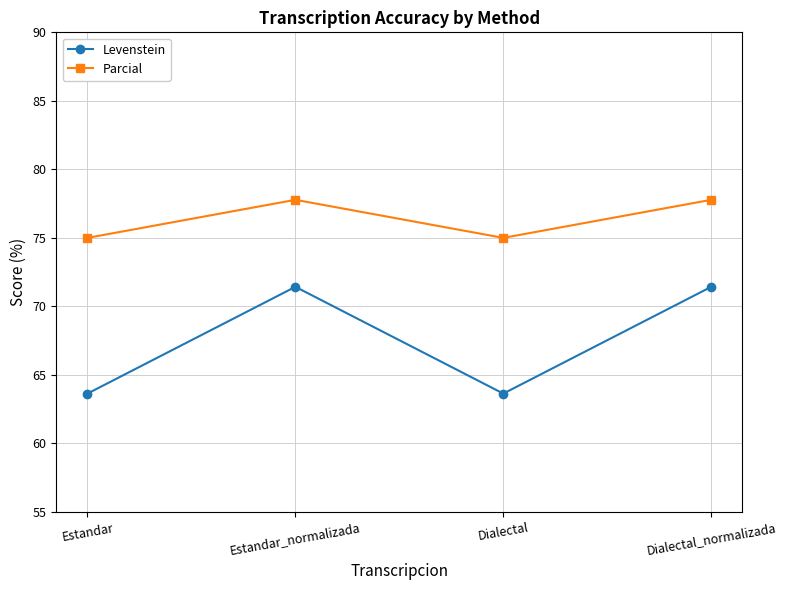

True or false: Parcial has a value of 35.7 at Estandar.

False